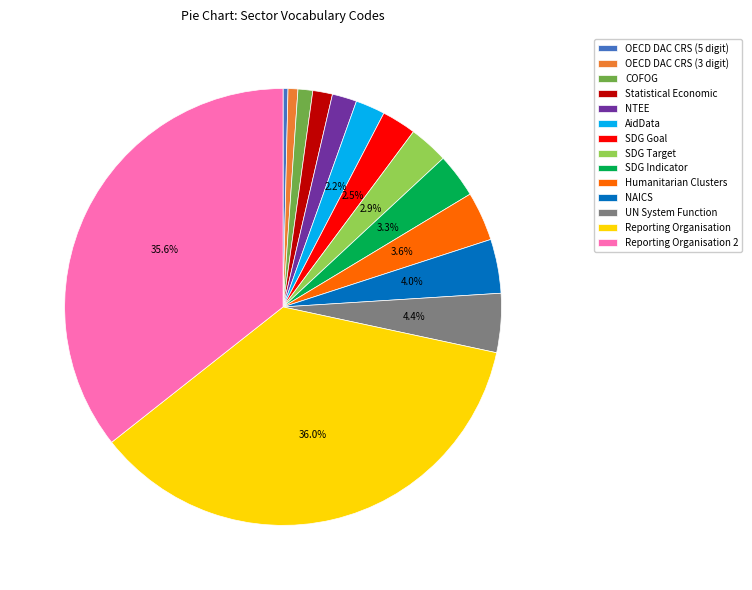

Is it true that AidData is 8% of the pie?

False